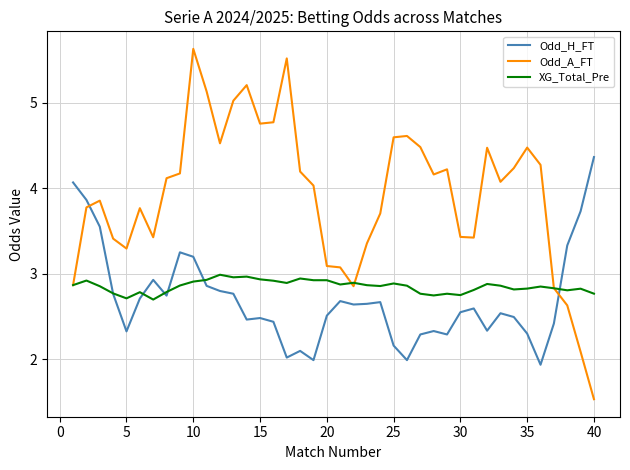

What is the greatest value displayed?

5.6